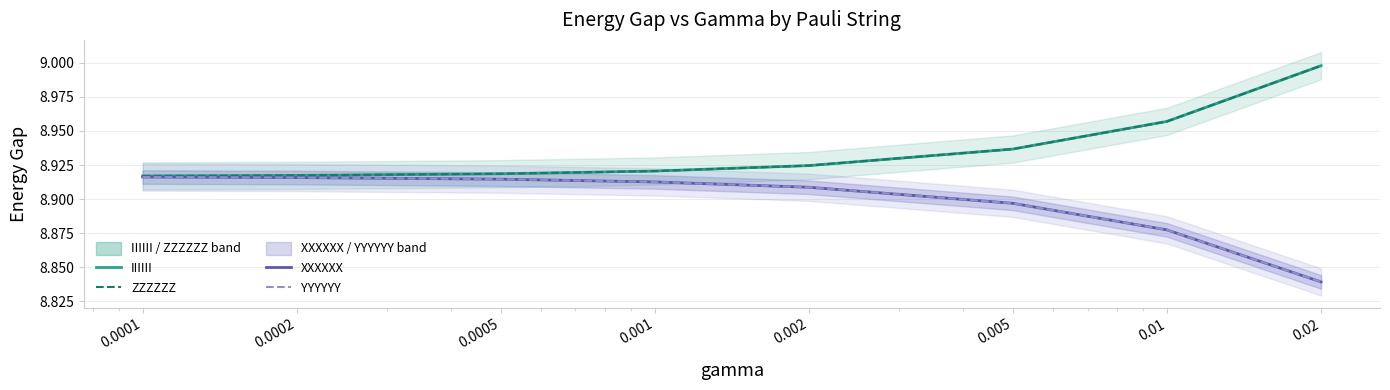

What is the label of the 1st point from the right?

0.02